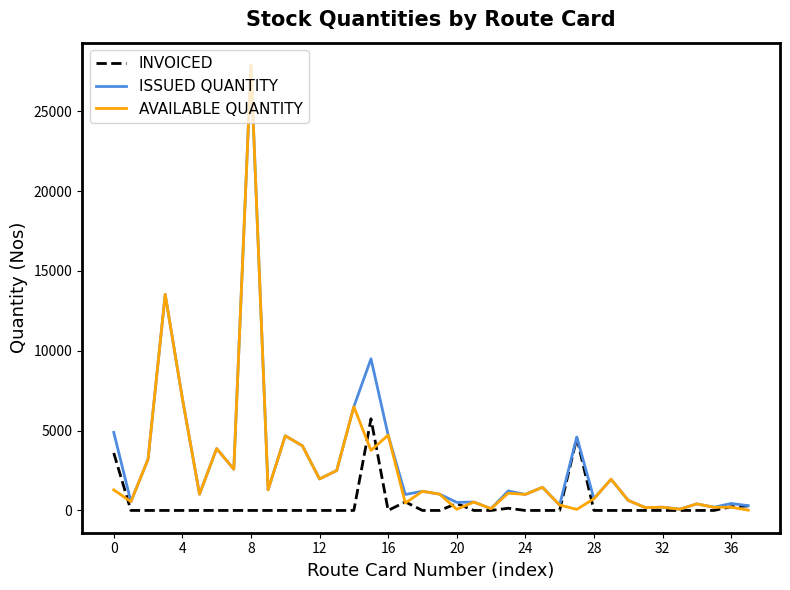

Rank the series by their average value, from highest to lowest.

ISSUED QUANTITY, AVAILABLE QUANTITY, INVOICED